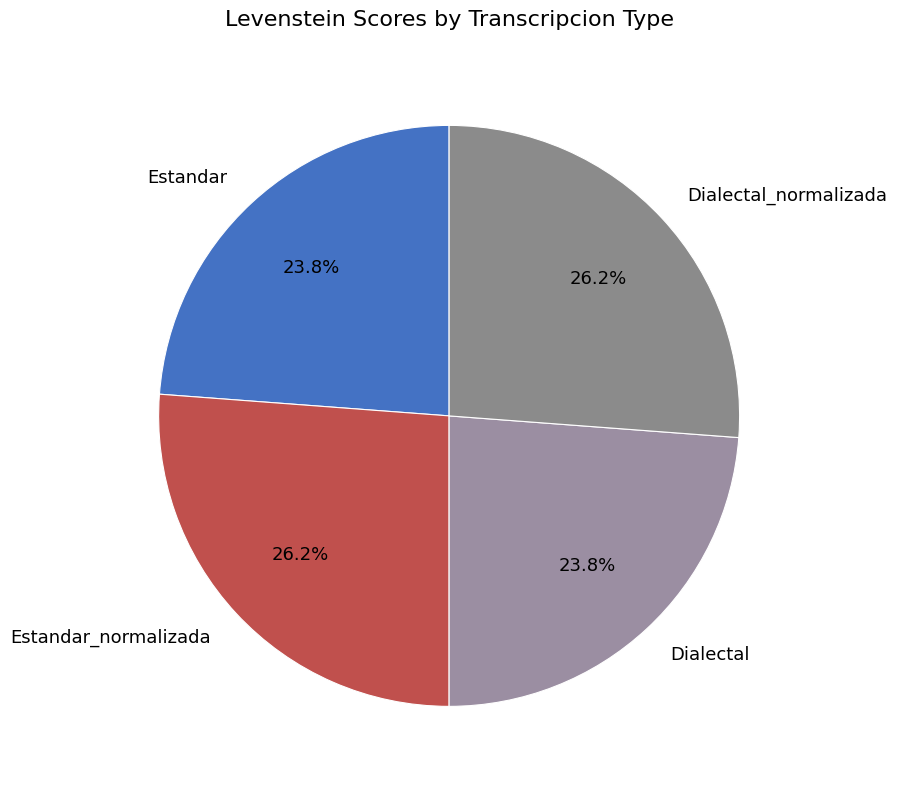

How many segments does this pie chart have?

4